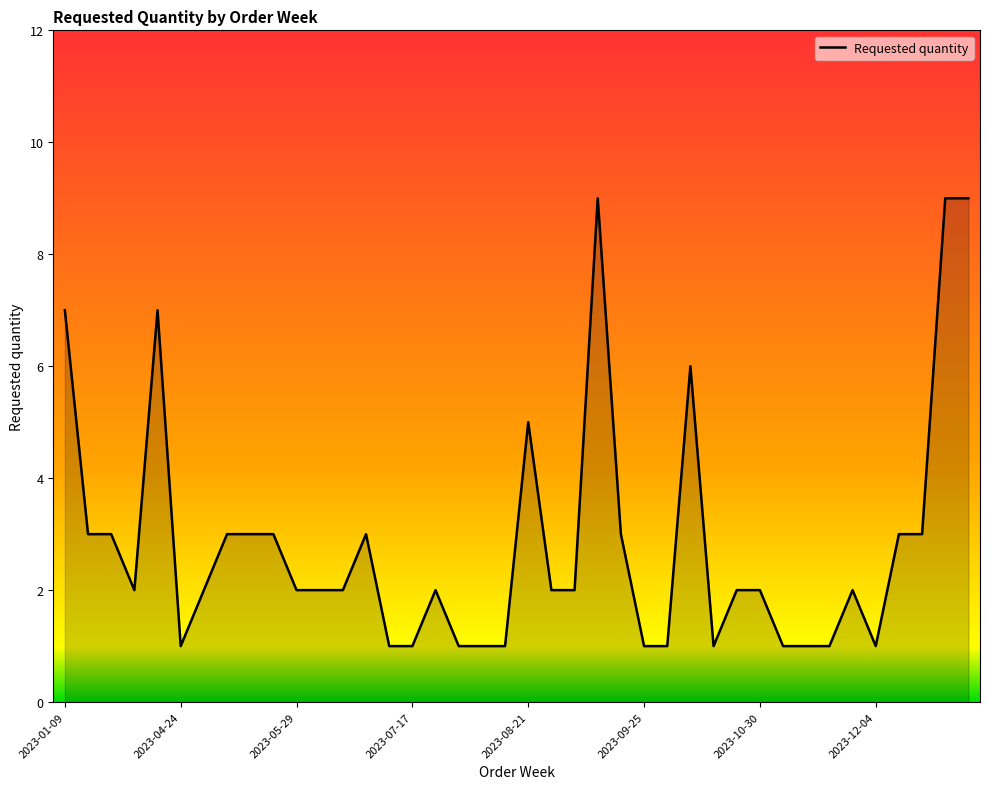

What is the maximum value shown in the chart?

9